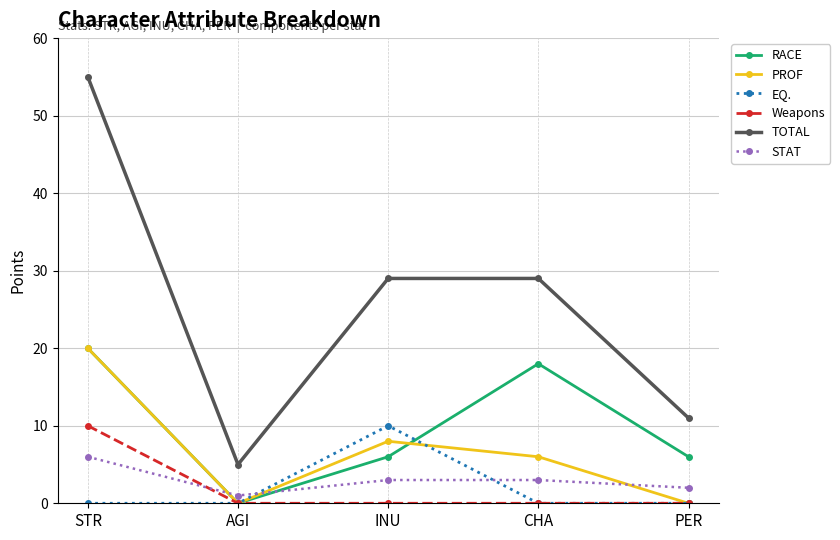

What is the total value across all series at INU?

56